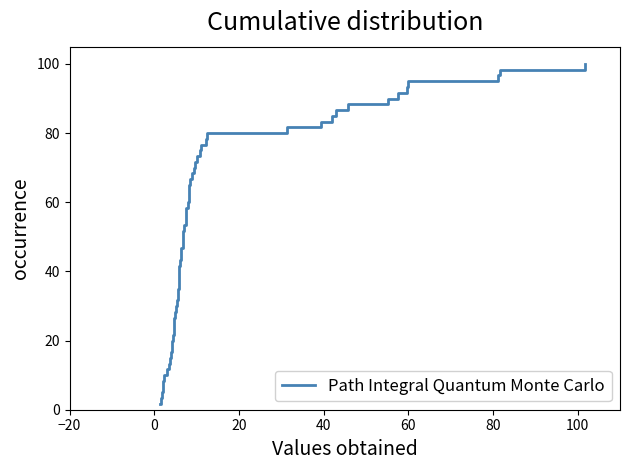

What is the difference between the maximum and minimum values?

98.3